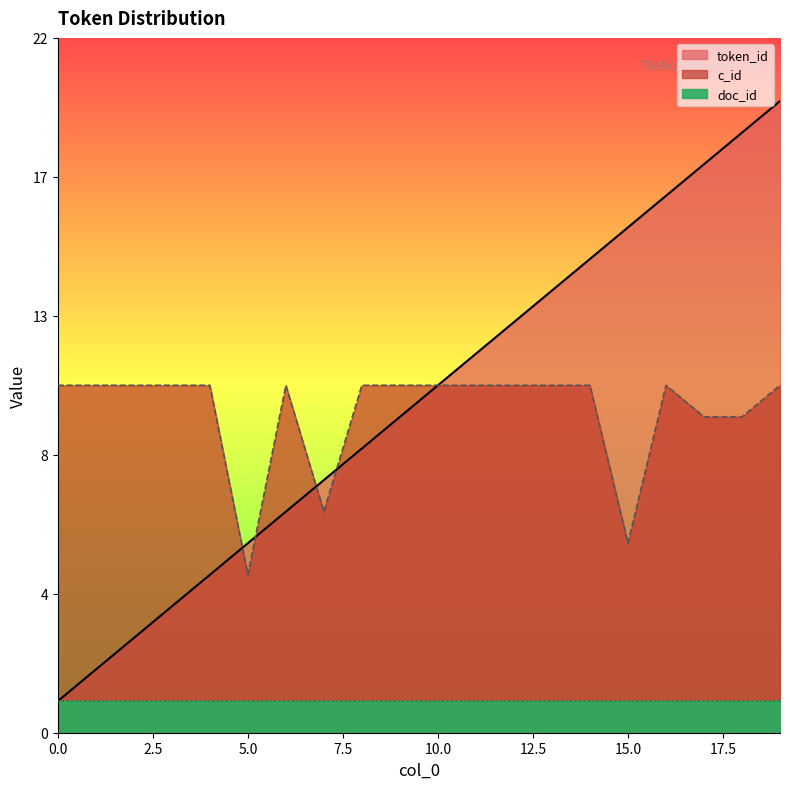

What is the difference between the maximum and second lowest values in the token_id series?

18